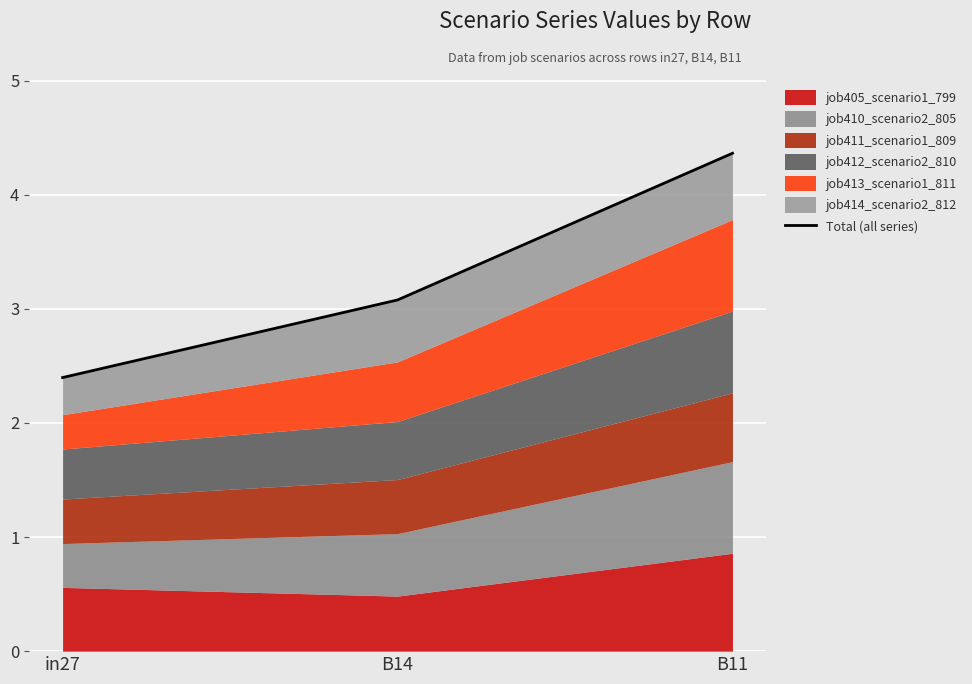

Between in27 and B11, which is larger?

B11